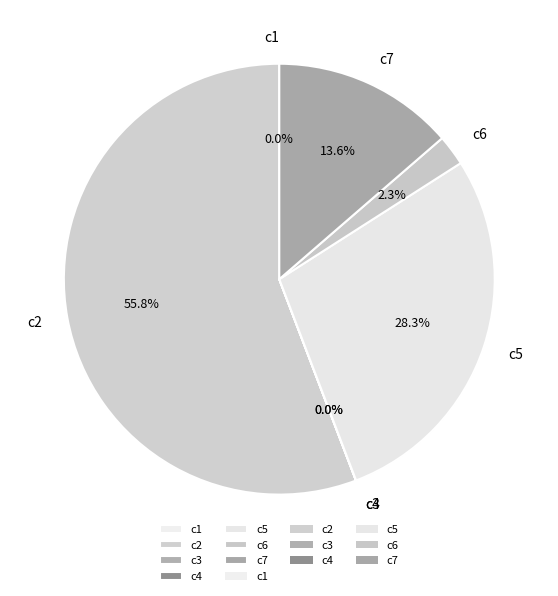

Which slice is the largest?

c2